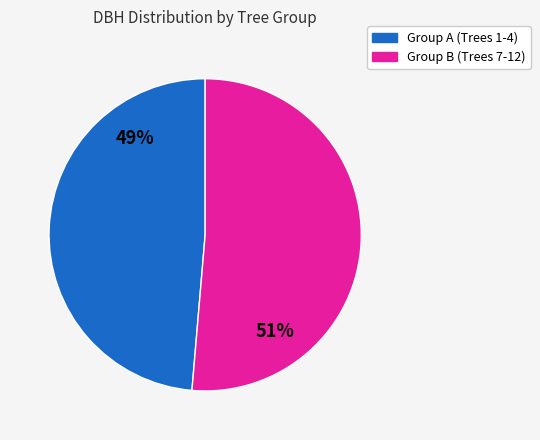

Is there any slice that represents more than half of the pie?

Yes